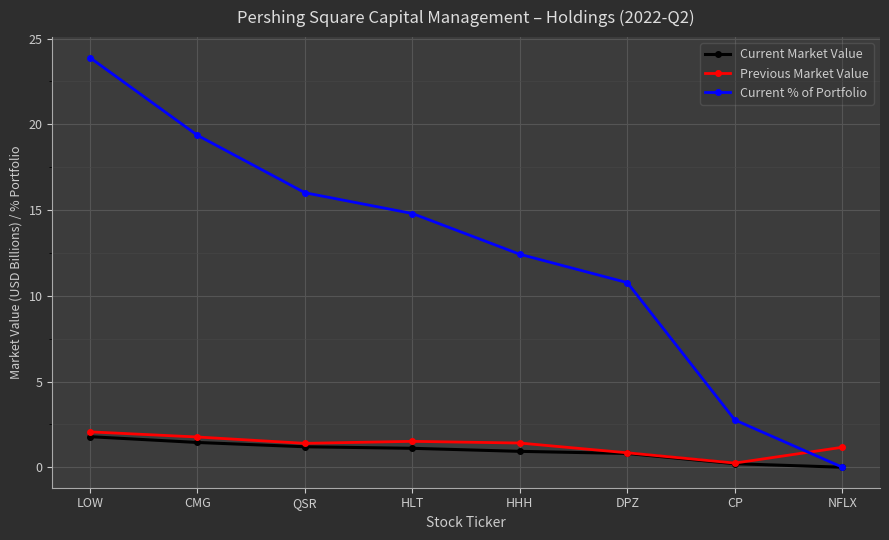

True or false: Current % of Portfolio has a value of 8.8 at CMG.

False